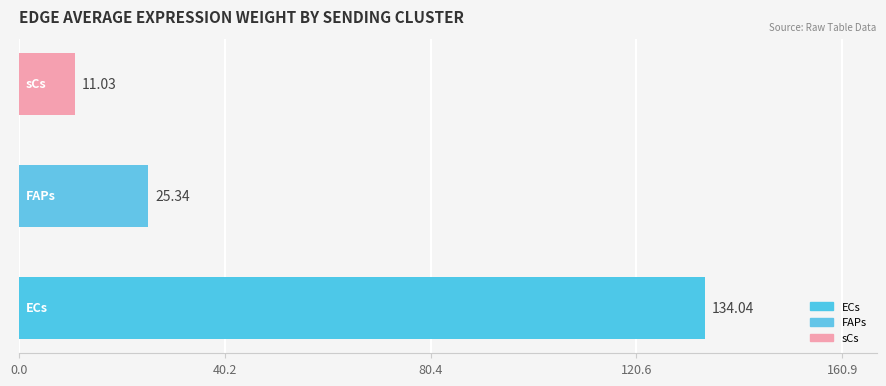

What is the difference between the second highest and minimum values?

14.3